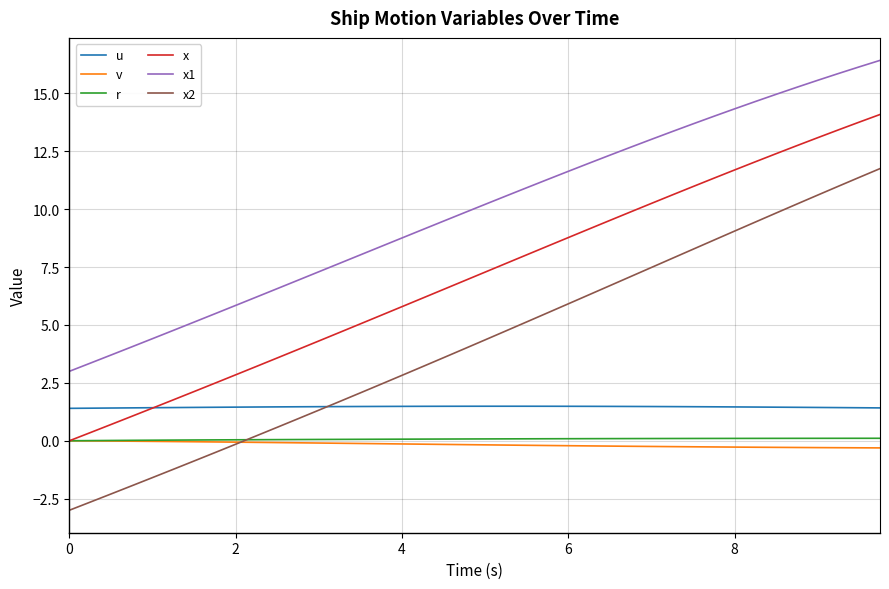

Which series has the widest spread of values?

x2